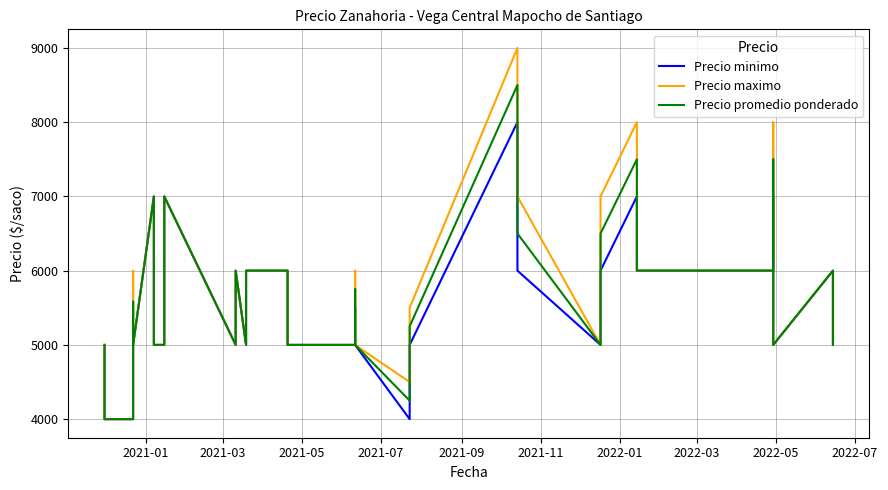

At which label is Precio promedio ponderado closest to 6250?

2022-01